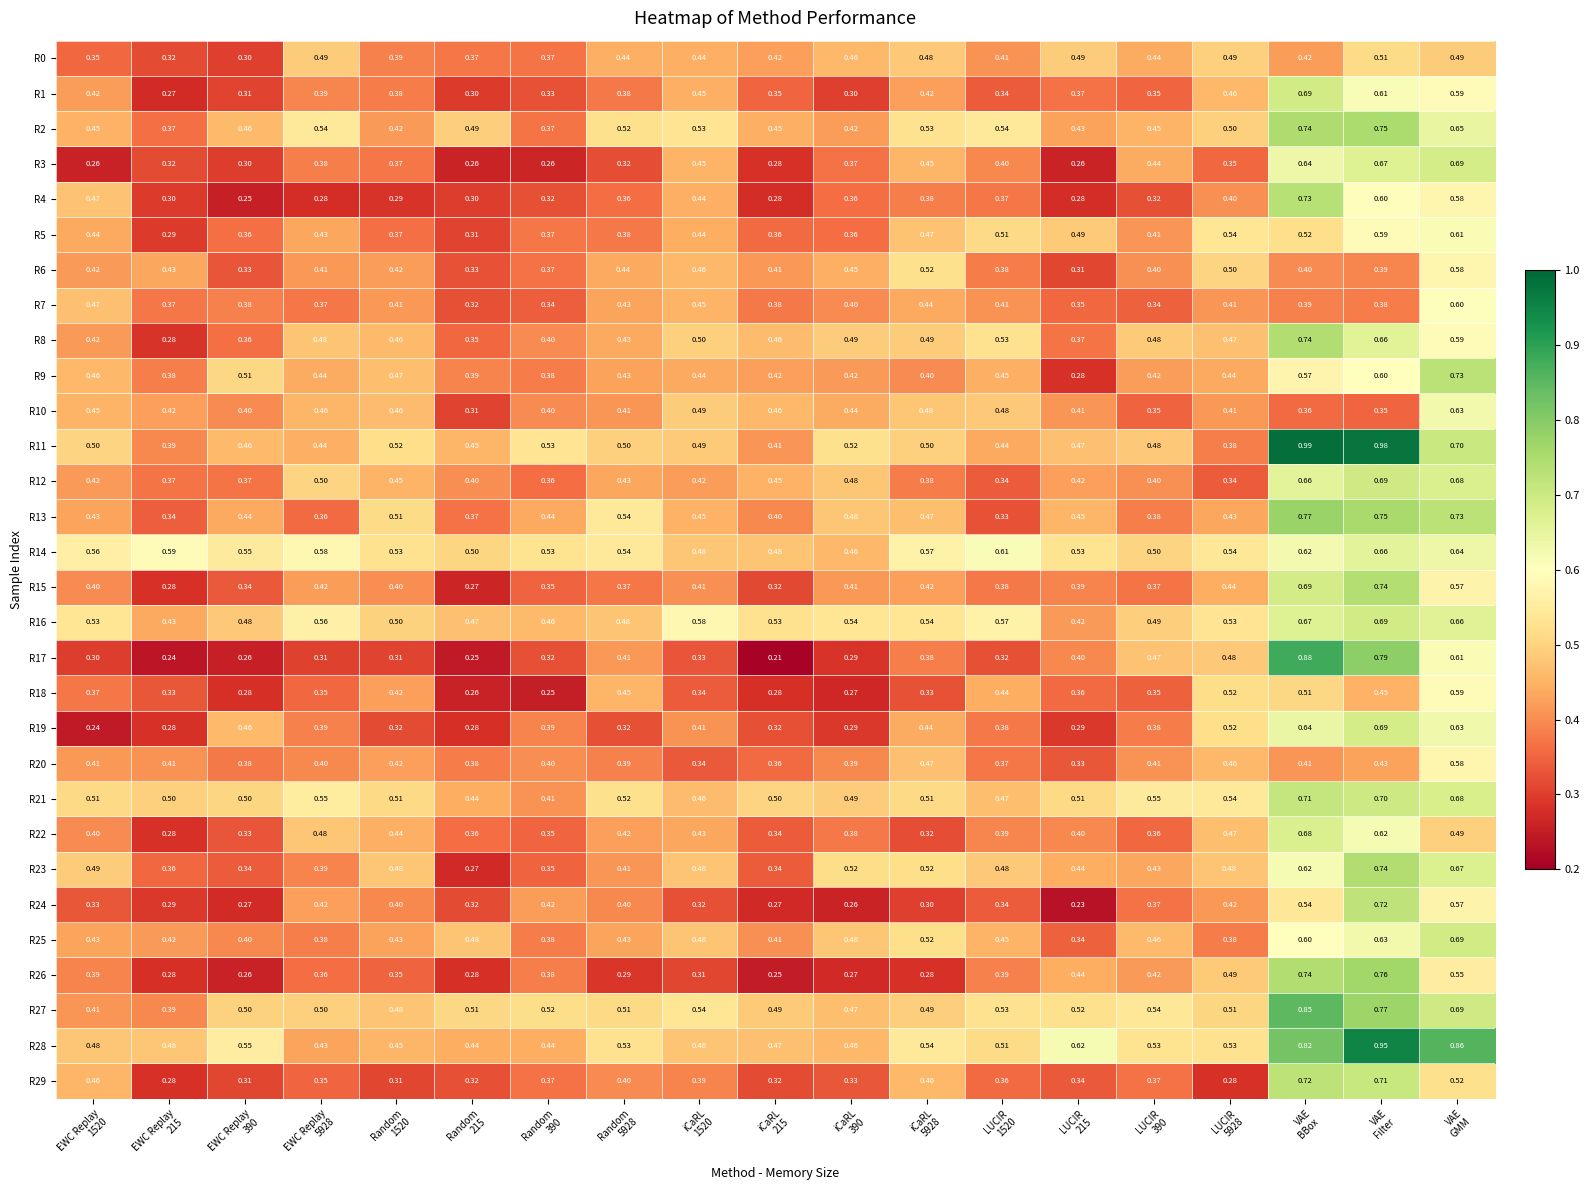

Count the number of categories in the chart.

19